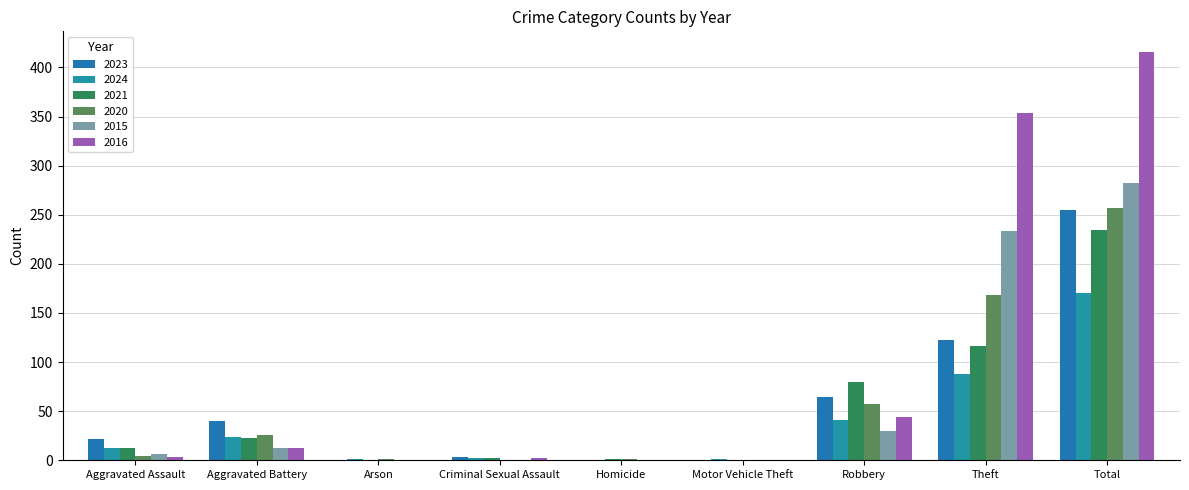

What is the sum of the 2023 values at Theft and Motor Vehicle Theft?

122